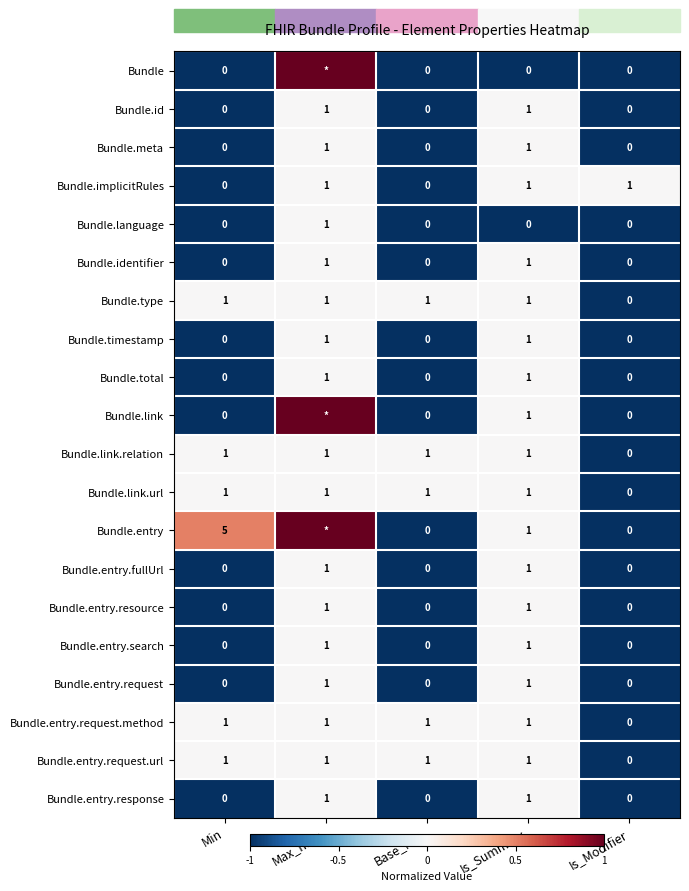

Is it true that Bundle.entry.request.method equals -0.6 at Is_Modifier?

False